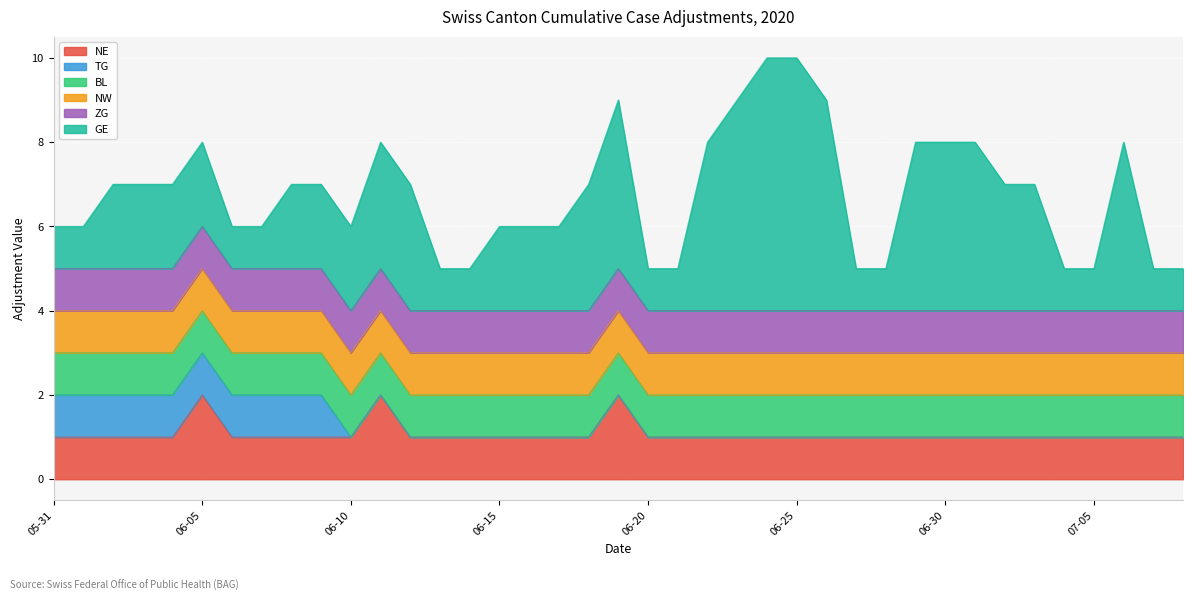

Where is ZG nearest to the value 0?

2020-05-31